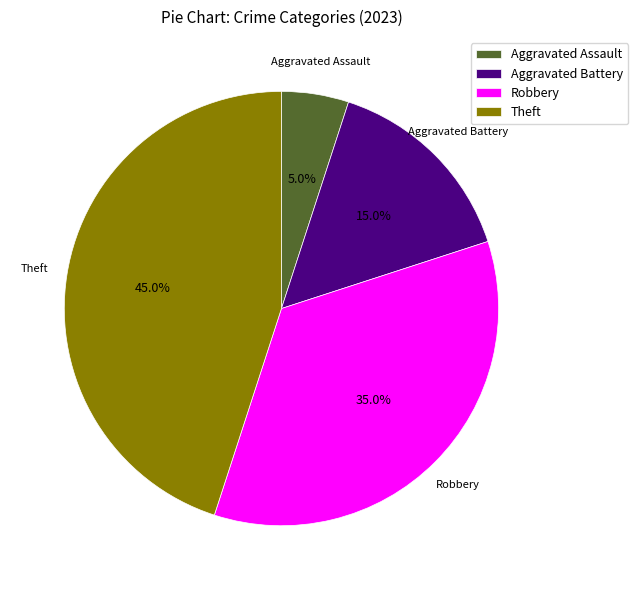

Is there any slice that represents more than half of the pie?

No